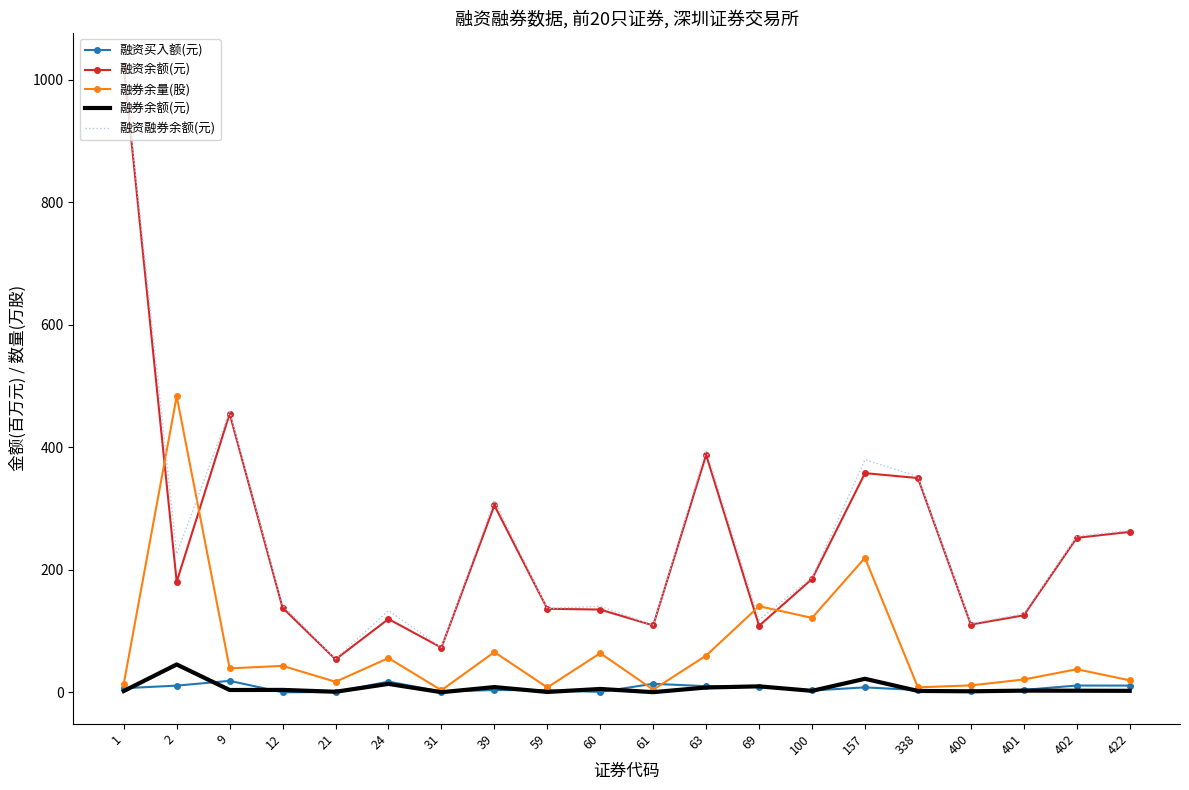

Is the value of 融资融券余额(元) at 60 greater than the value of 融券余额(元) at 61?

Yes